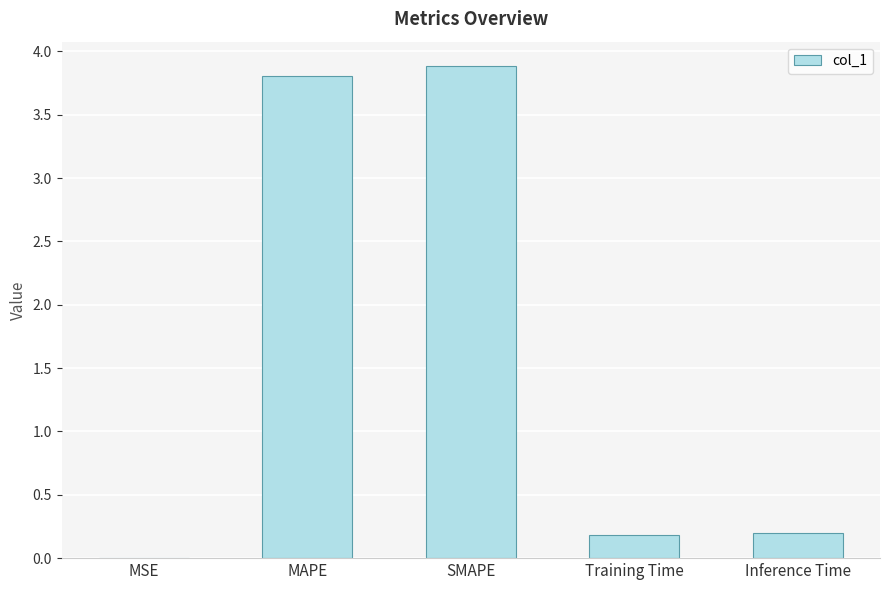

Is it true that the value at MAPE is 3.8?

True